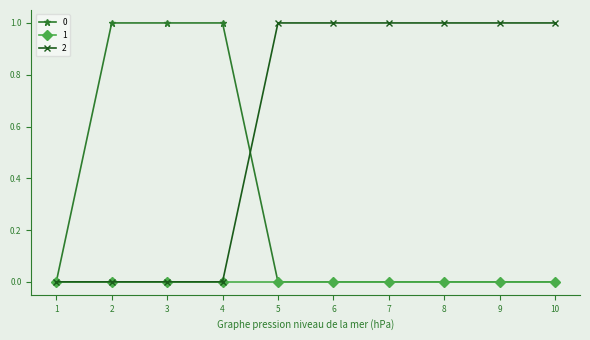

What is the value of the 2 point at the 10th from the left?

1